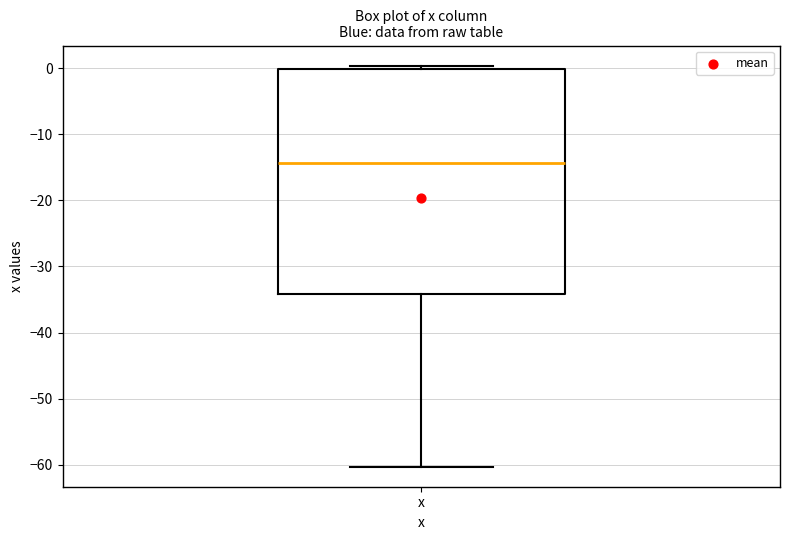

Read this box plot against the y-axis: the position of the median line, the range covered by the box, and the ends of both whiskers. The values are not printed on the chart, so give them approximately, as read against the axis.

median -14, box -34 to 0, whiskers -60 to 0 (just above the box's upper edge)